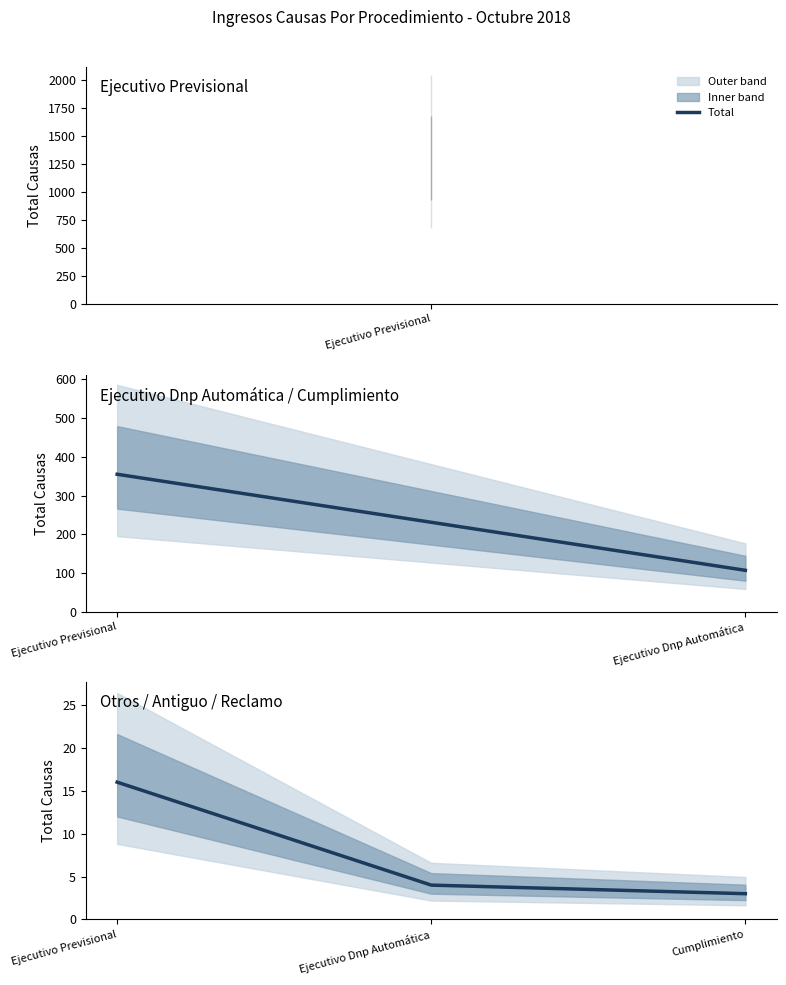

What value does the data have at Ejecutivo Previsional, to the nearest 10?

20